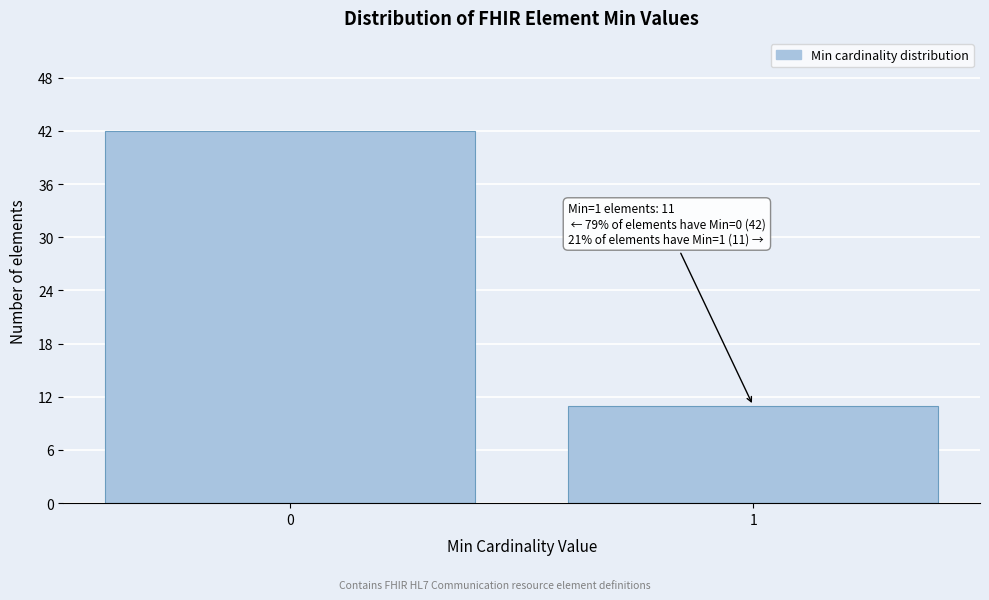

Reading left to right, transcribe all the data shown in this chart.

42	11